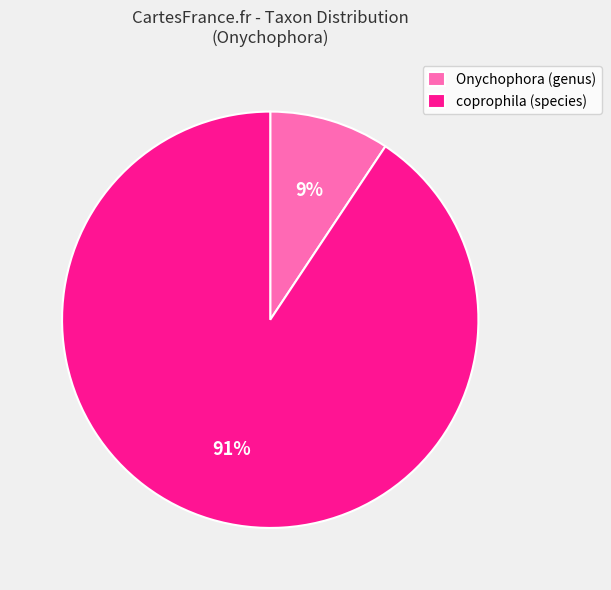

Count the number of slices in the pie.

2